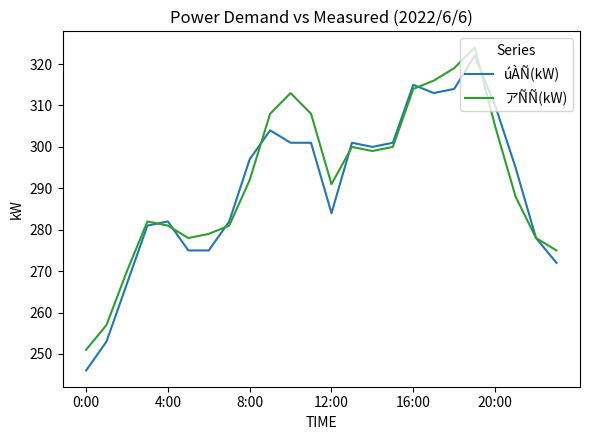

Does the chart have visible grid lines?

No